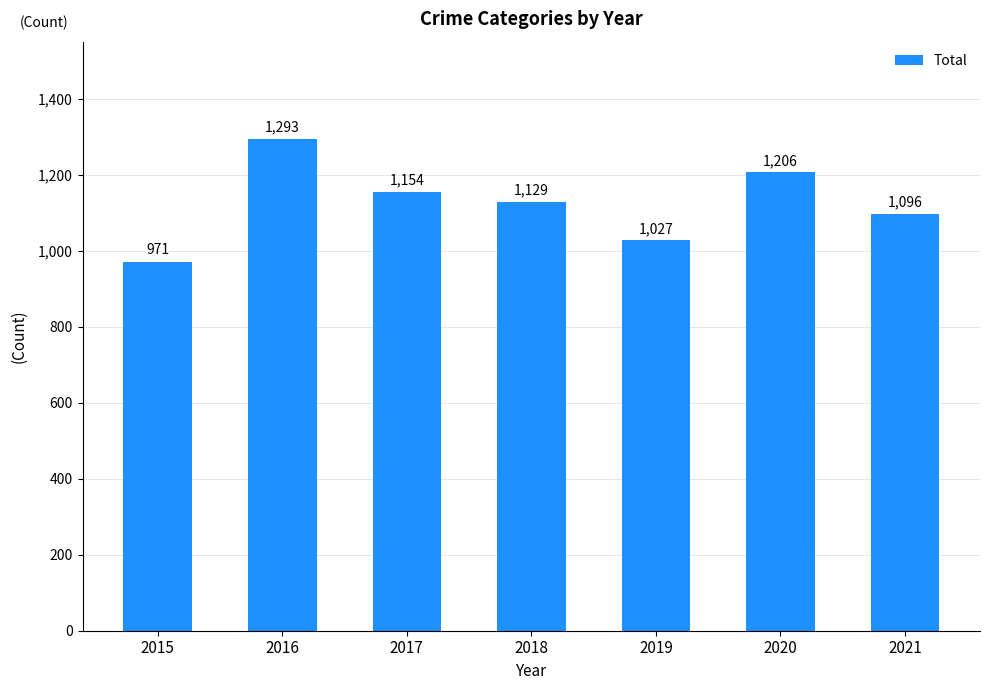

What is the difference between the values at 2015 and 2021?

125